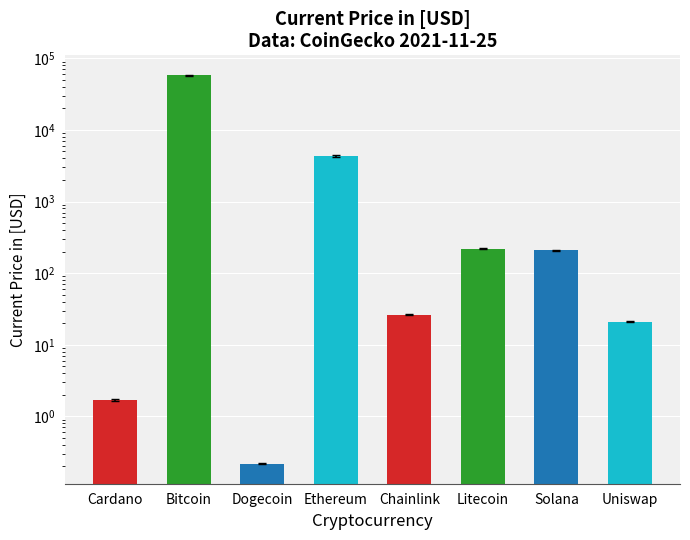

What is the maximum value shown in the chart?

57674.0